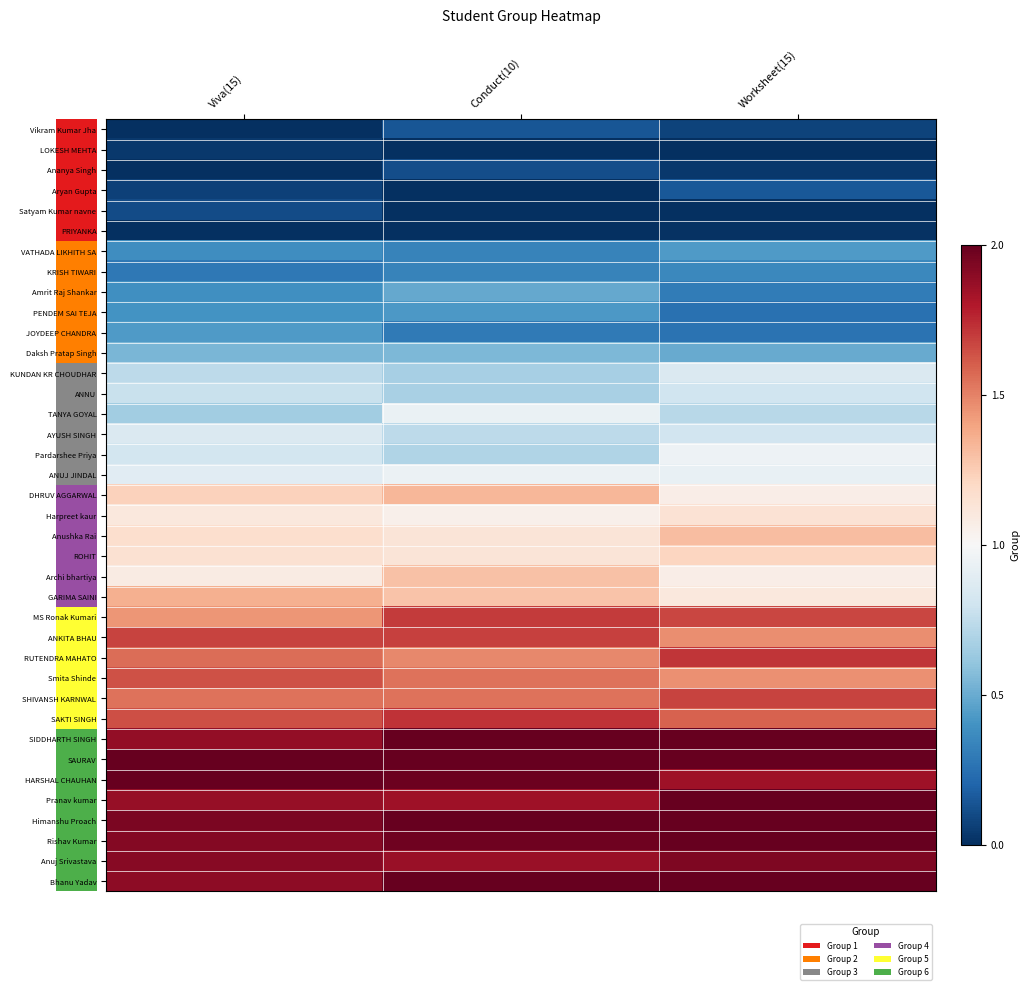

Rank the categories by Anushka Rai value from lowest to highest.

Conduct(10), Viva(15), Worksheet(15)